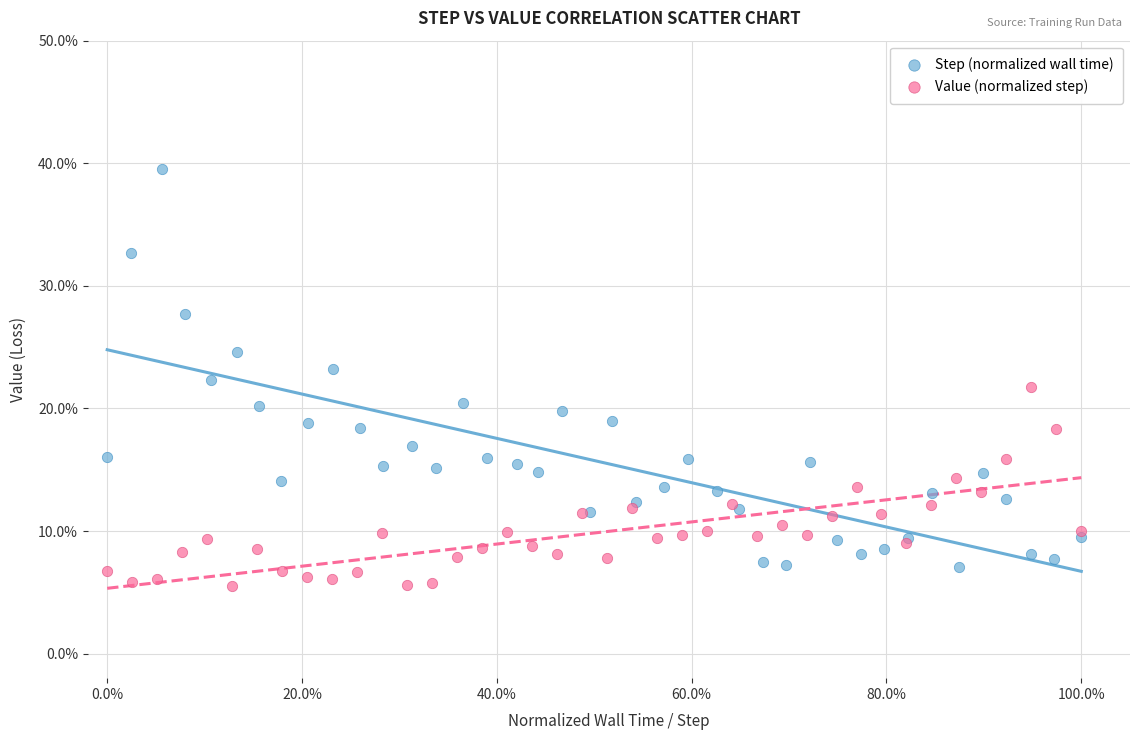

Which series reaches the maximum Y coordinate?

Step (normalized wall time)